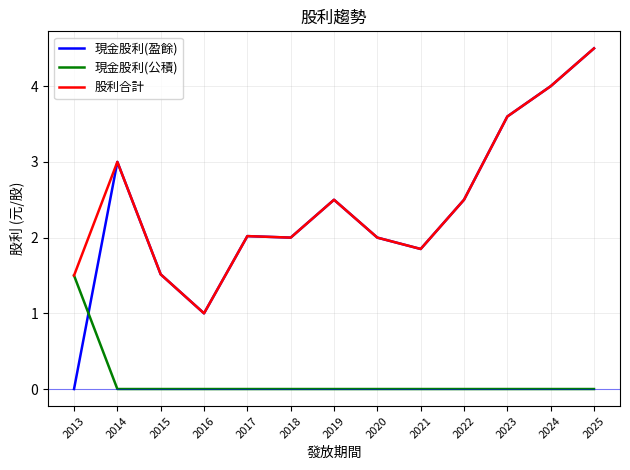

What is the average value of the 現金股利(盈餘) series?

2.3